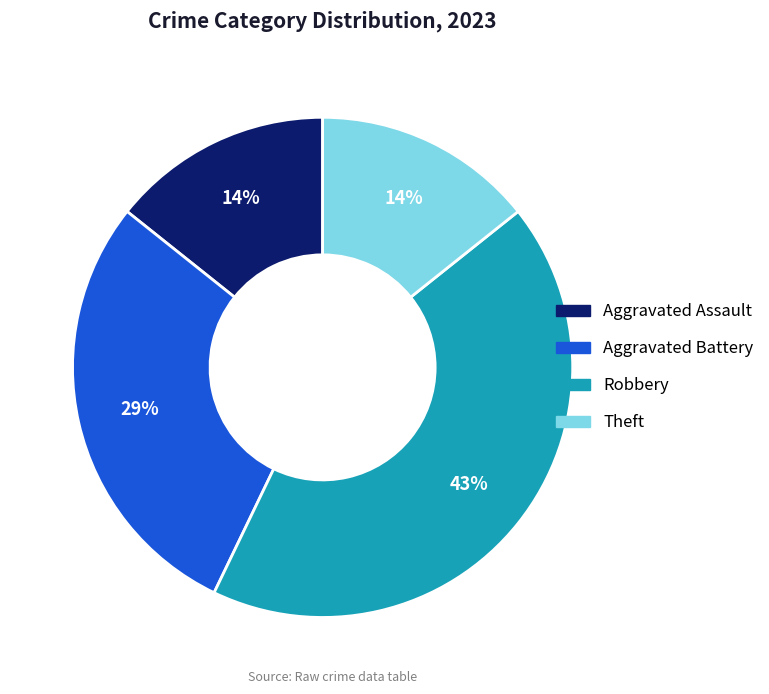

To the nearest percent, what is the difference between the Robbery and Theft slice percentages?

29%